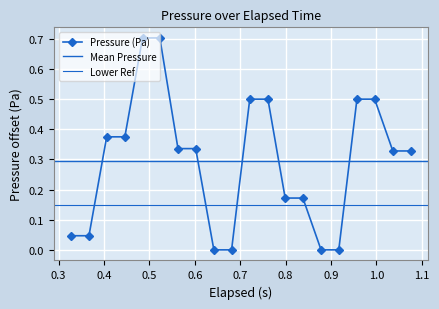

How many values exceed 0?

16